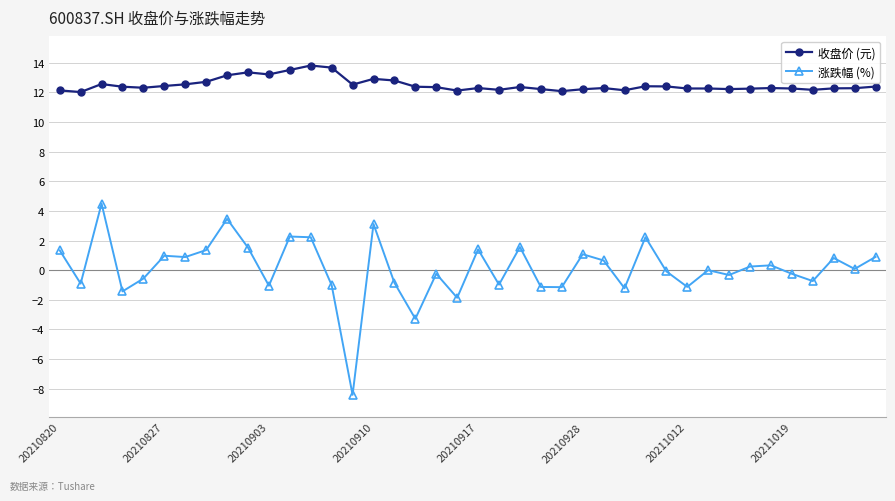

True or false: 收盘价 (元) and 涨跌幅 (%) intersect in this chart.

False